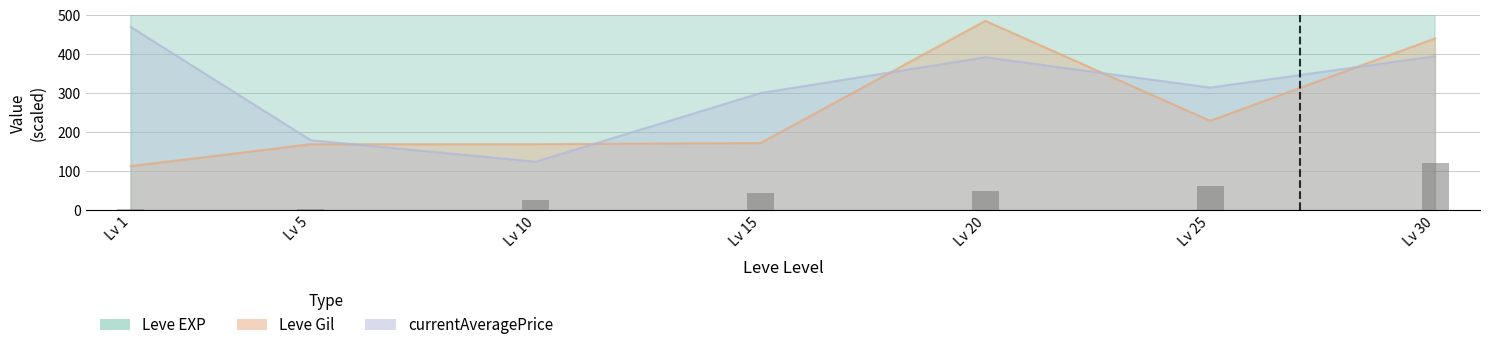

At which category is the sum across all series the highest?

Lv 30